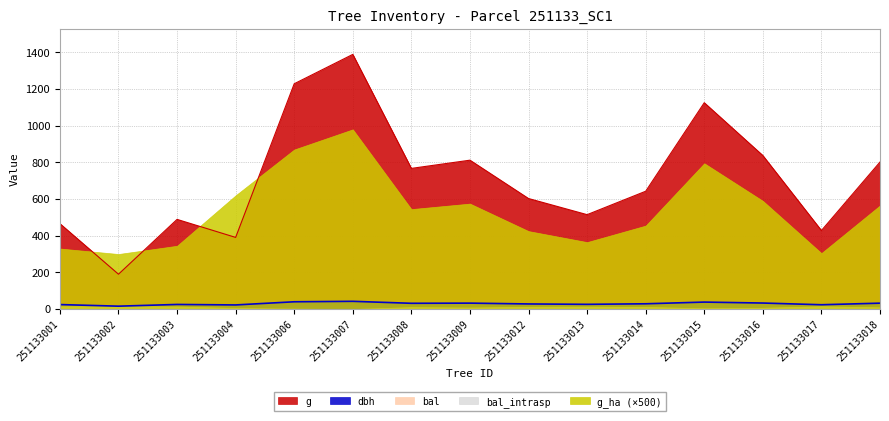

Which series changed the most between 251133006 and 251133016?

g